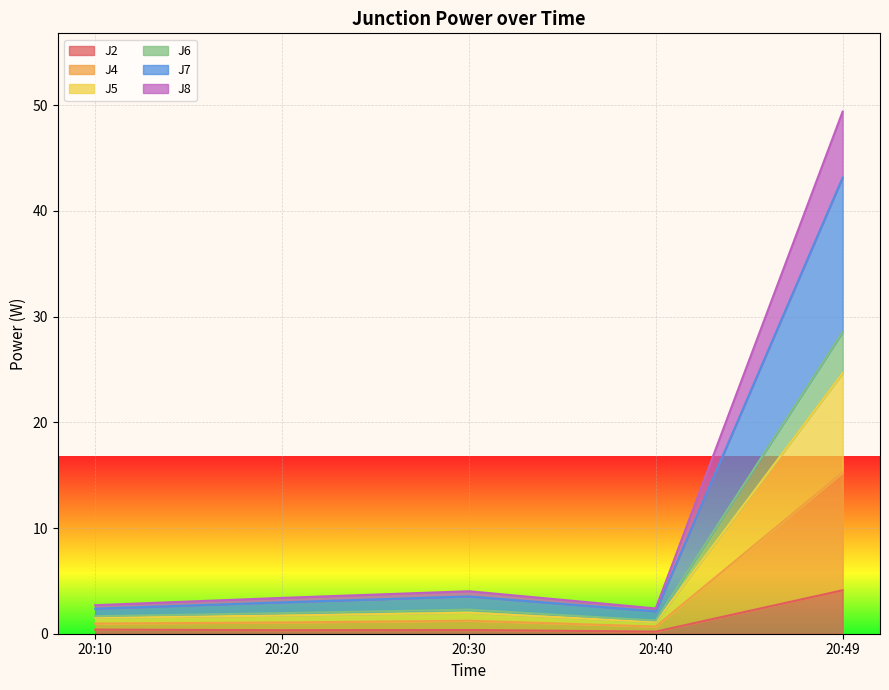

What is the highest value of the J2 series?

4.1